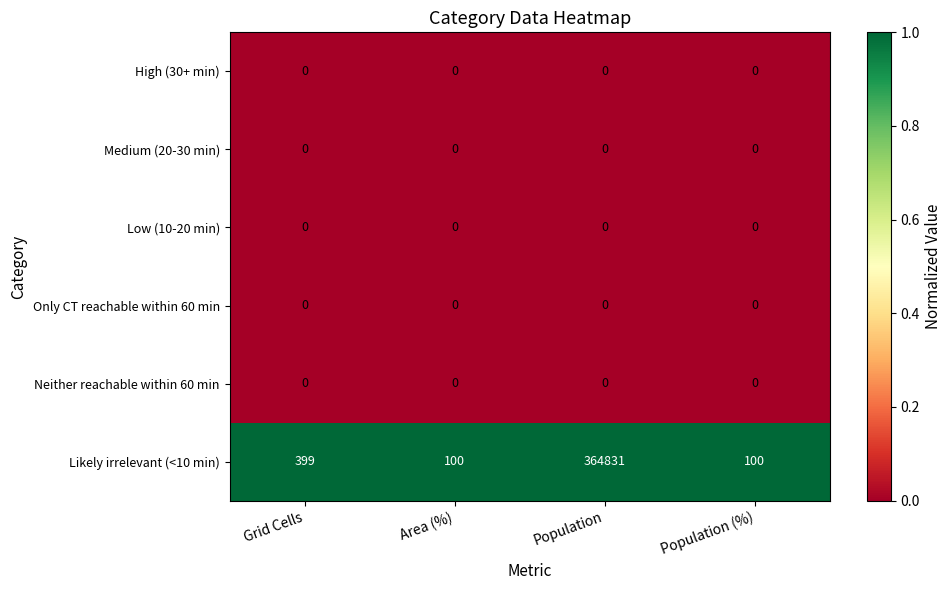

Reading left to right, what are all the values shown in this chart?

High (30+ min): Grid Cells=0	Area (%)=0	Population=0	Population (%)=0
Medium (20-30 min): Grid Cells=0	Area (%)=0	Population=0	Population (%)=0
Low (10-20 min): Grid Cells=0	Area (%)=0	Population=0	Population (%)=0
Only CT reachable within 60 min: Grid Cells=0	Area (%)=0	Population=0	Population (%)=0
Neither reachable within 60 min: Grid Cells=0	Area (%)=0	Population=0	Population (%)=0
Likely irrelevant (<10 min): Grid Cells=399	Area (%)=100	Population=364831	Population (%)=100